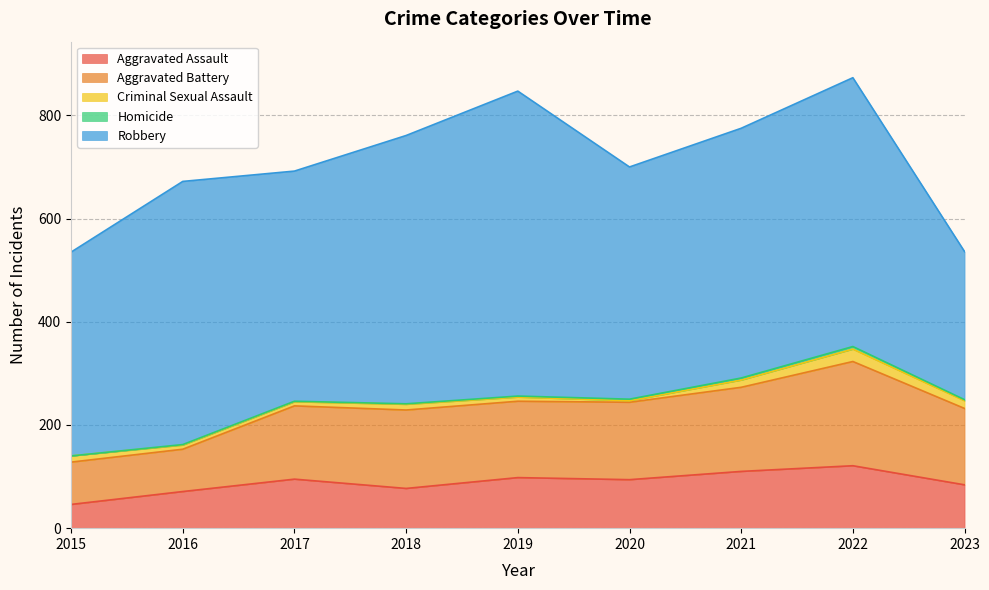

How many values in the Robbery series are below 484?

4